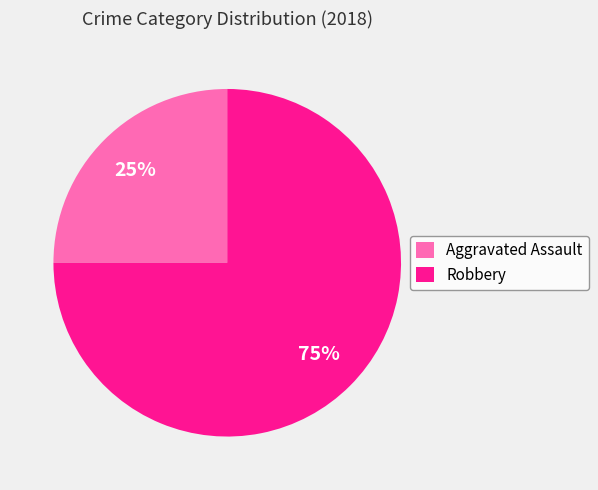

Which slice represents more than half of the pie?

Robbery